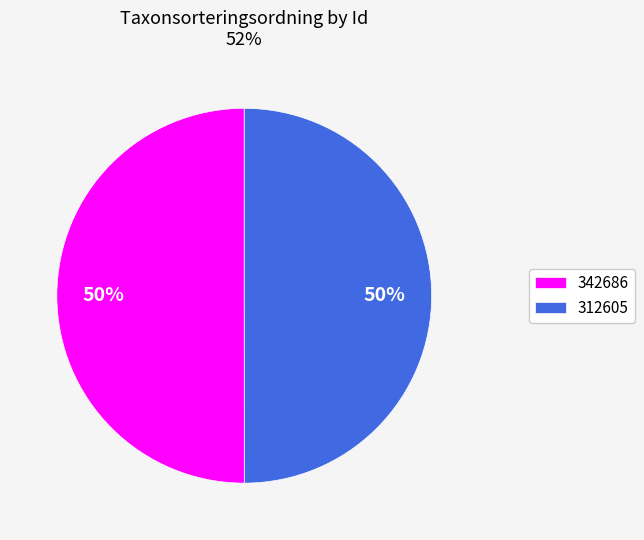

To the nearest percent, what is the average slice percentage?

50%